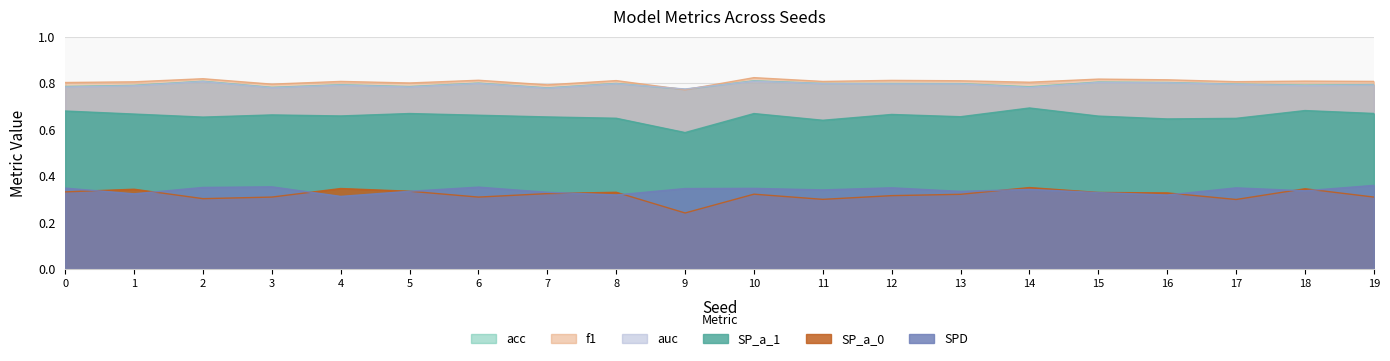

Reading left to right, extract all data points from this chart.

acc: 0.8	0.8	0.8	0.8	0.8	0.8	0.8	0.8	0.8	0.8	0.8	0.8	0.8	0.8	0.8	0.8	0.8	0.8	0.8	0.8
f1: 0.8	0.8	0.8	0.8	0.8	0.8	0.8	0.8	0.8	0.8	0.8	0.8	0.8	0.8	0.8	0.8	0.8	0.8	0.8	0.8
auc: 0.8	0.8	0.8	0.8	0.8	0.8	0.8	0.8	0.8	0.8	0.8	0.8	0.8	0.8	0.8	0.8	0.8	0.8	0.8	0.8
SP_a_1: 0.7	0.7	0.7	0.7	0.7	0.7	0.7	0.7	0.6	0.6	0.7	0.6	0.7	0.7	0.7	0.7	0.6	0.6	0.7	0.7
SP_a_0: 0.3	0.3	0.3	0.3	0.3	0.3	0.3	0.3	0.3	0.2	0.3	0.3	0.3	0.3	0.4	0.3	0.3	0.3	0.3	0.3
SPD: 0.3	0.3	0.4	0.4	0.3	0.3	0.4	0.3	0.3	0.3	0.3	0.3	0.3	0.3	0.3	0.3	0.3	0.3	0.3	0.4